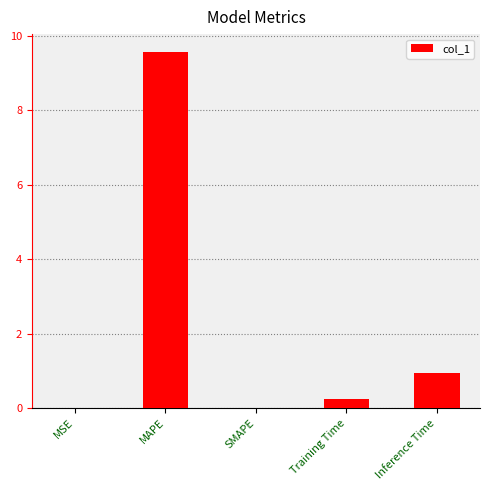

Does the chart contain stacked bars?

No